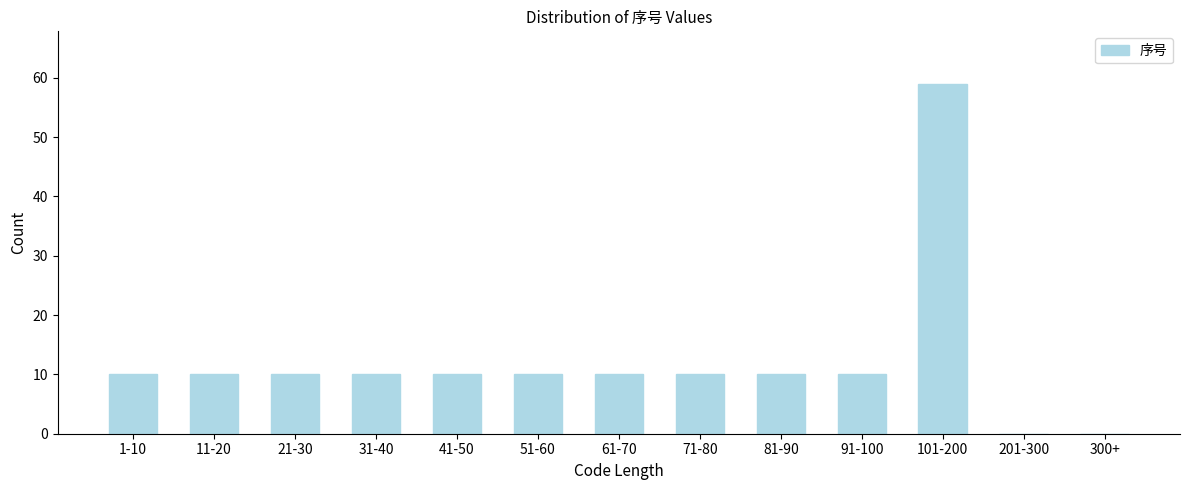

Reading right to left, what are all the values shown in this chart?

300+=0	201-300=0	101-200=59	91-100=10	81-90=10	71-80=10	61-70=10	51-60=10	41-50=10	31-40=10	21-30=10	11-20=10	1-10=10